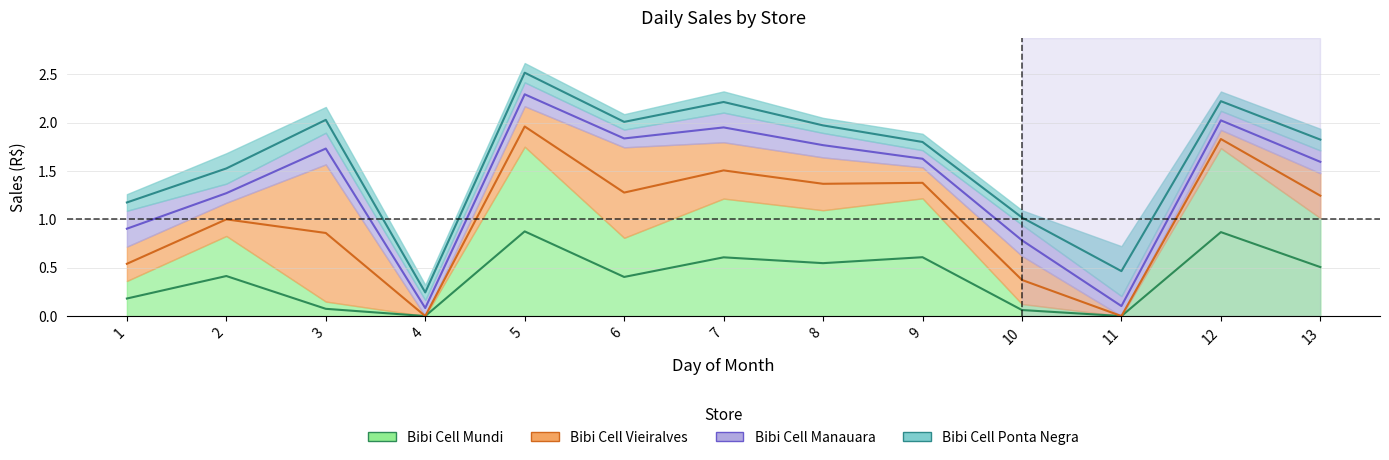

At which category does Bibi Cell Mundi (mid) reach its first local peak?

2